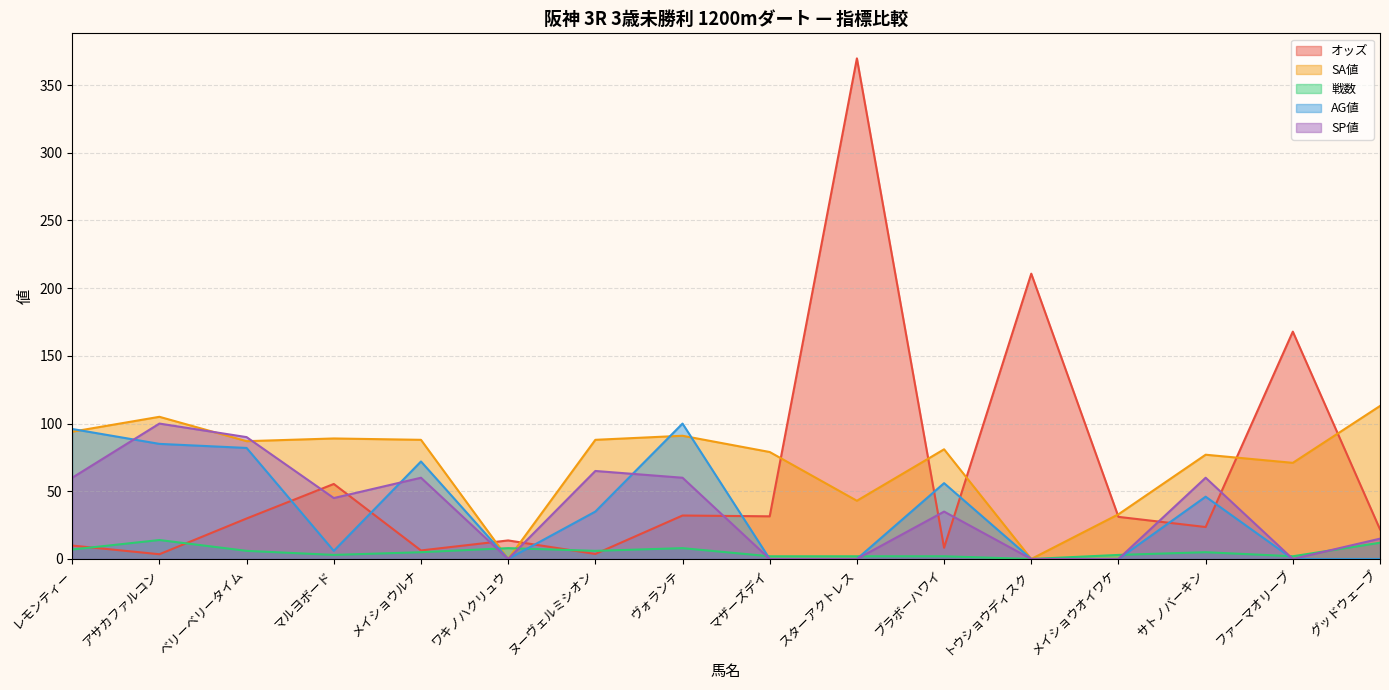

What is the highest value of the SA値 series?

113.0